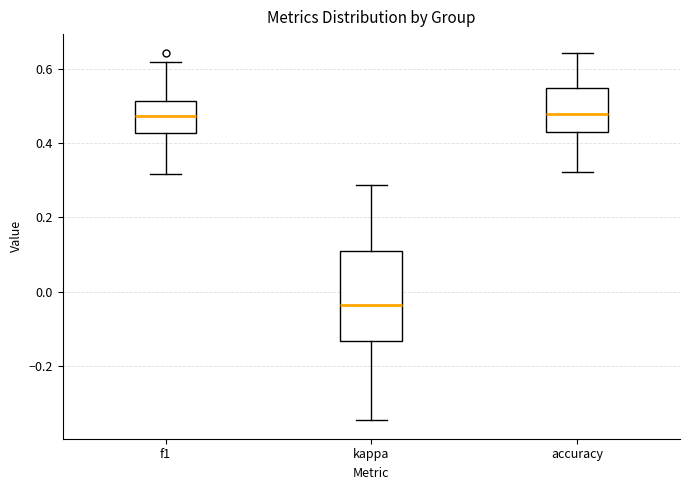

Reading left to right, read every box against the y-axis: the position of its median line, the range the box covers, and the ends of its whiskers. The values are not printed on the chart, so give them approximately, as read against the axis.

f1: median 0.48, box 0.42 to 0.52, whiskers 0.32 to 0.62
kappa: median -0.04, box -0.14 to 0.10, whiskers -0.34 to 0.28
accuracy: median 0.48, box 0.44 to 0.56, whiskers 0.32 to 0.64